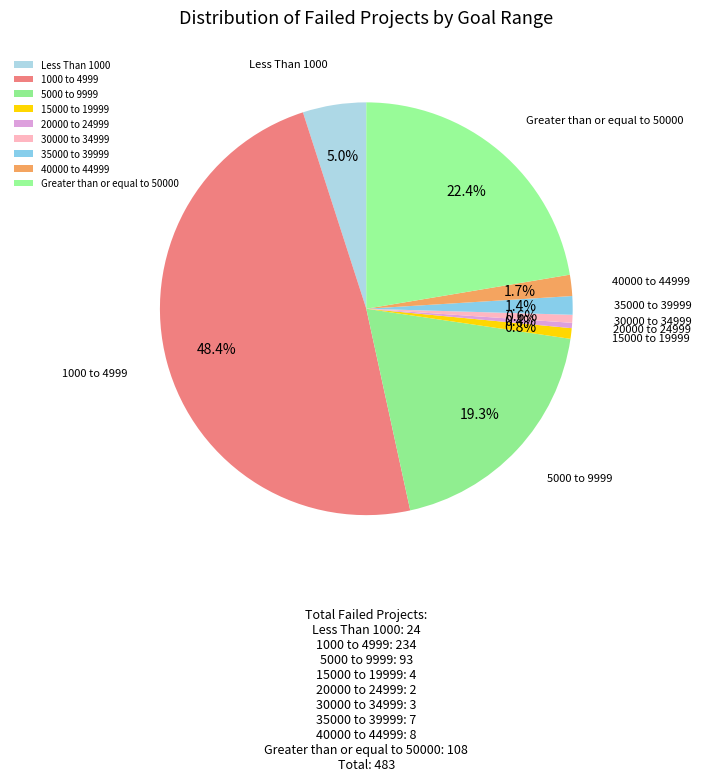

The 15000 to 19999 slice represents 1% of the pie. True or false?

True